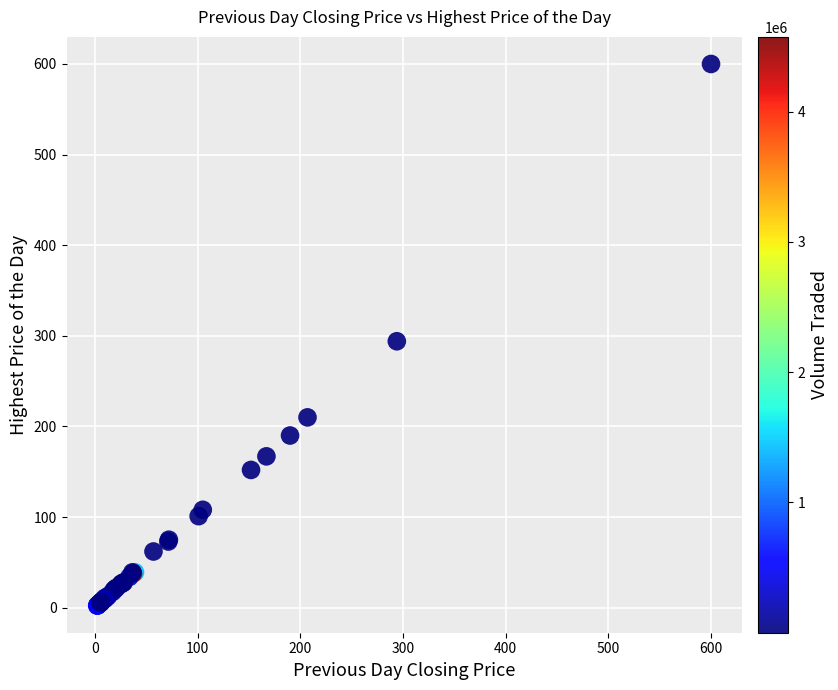

What Y value in the scatter plot is closest to 301?

294.0